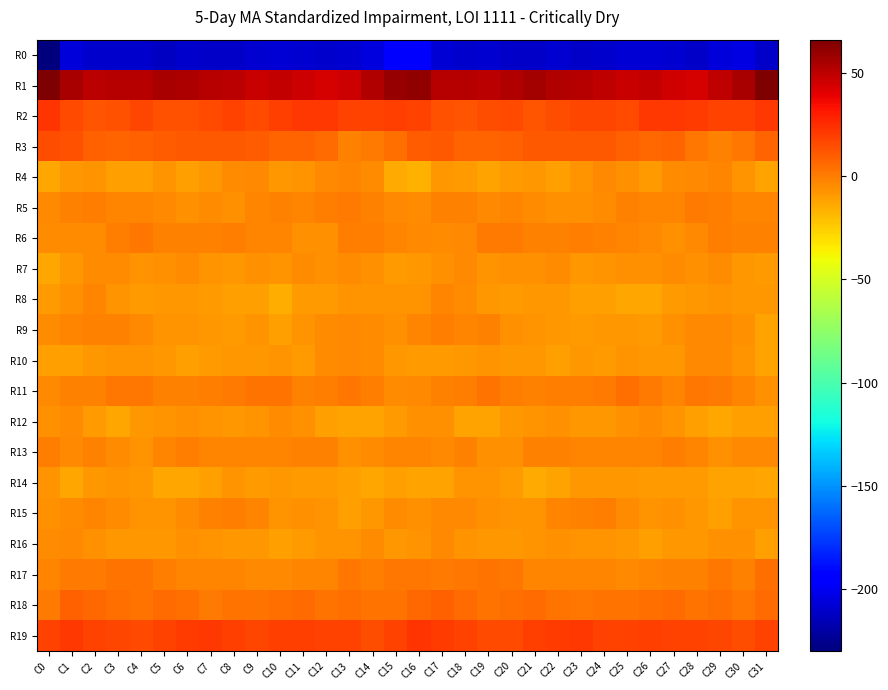

Reading left to right, transcribe all the data shown in this chart.

R0: C0=-229.9	C1=-206.6	C2=-209.7	C3=-209.4	C4=-209.2	C5=-212.0	C6=-209.2	C7=-210.3	C8=-210.9	C9=-208.0	C10=-207.8	C11=-208.1	C12=-210.1	C13=-208.1	C14=-205.4	C15=-197.0	C16=-197.0	C17=-207.4	C18=-210.0	C19=-208.9	C20=-210.3	C21=-211.3	C22=-209.0	C23=-211.2	C24=-209.7	C25=-207.6	C26=-207.7	C27=-208.7	C28=-210.4	C29=-206.6	C30=-203.5	C31=-211.1
R1: C0=65.6	C1=54.7	C2=51.1	C3=52.2	C4=51.2	C5=55.4	C6=54.3	C7=51.7	C8=50.8	C9=47.3	C10=48.6	C11=45.9	C12=44.0	C13=46.2	C14=53.0	C15=60.1	C16=60.7	C17=52.0	C18=52.2	C19=50.9	C20=52.5	C21=55.9	C22=52.8	C23=51.8	C24=49.4	C25=47.4	C26=48.4	C27=45.1	C28=43.4	C29=49.3	C30=55.4	C31=66.2
R2: C0=22.3	C1=15.4	C2=12.1	C3=13.9	C4=16.5	C5=13.9	C6=13.3	C7=16.2	C8=17.8	C9=15.7	C10=19.3	C11=21.8	C12=21.1	C13=18.0	C14=18.0	C15=18.9	C16=18.6	C17=13.4	C18=12.5	C19=14.8	C20=16.1	C21=12.7	C22=14.4	C23=17.3	C24=17.2	C25=16.0	C26=21.2	C27=21.5	C28=20.1	C29=17.7	C30=18.5	C31=21.2
R3: C0=14.2	C1=13.0	C2=8.9	C3=7.6	C4=8.9	C5=10.1	C6=11.5	C7=11.6	C8=11.0	C9=10.3	C10=7.8	C11=7.9	C12=5.5	C13=-1.9	C14=0.3	C15=4.5	C16=10.0	C17=11.1	C18=7.8	C19=7.8	C20=9.3	C21=10.7	C22=11.8	C23=11.3	C24=11.1	C25=9.5	C26=7.1	C27=8.3	C28=1.7	C29=-1.8	C30=2.1	C31=7.2
R4: C0=-13.4	C1=-8.7	C2=-7.8	C3=-11.0	C4=-10.6	C5=-7.8	C6=-10.6	C7=-8.2	C8=-4.8	C9=-4.1	C10=-8.9	C11=-7.4	C12=-3.5	C13=-2.6	C14=-5.3	C15=-14.6	C16=-16.7	C17=-8.3	C18=-9.1	C19=-11.7	C20=-9.0	C21=-8.5	C22=-10.6	C23=-6.9	C24=-3.5	C25=-5.9	C26=-9.5	C27=-5.3	C28=-3.5	C29=-2.7	C30=-7.6	C31=-11.4
R5: C0=-3.9	C1=-1.8	C2=-0.8	C3=-2.8	C4=-3.1	C5=-4.3	C6=-5.7	C7=-5.5	C8=-5.8	C9=-2.4	C10=-1.9	C11=-3.0	C12=0.1	C13=0.8	C14=-1.9	C15=-3.7	C16=-4.5	C17=-1.6	C18=-1.2	C19=-3.7	C20=-3.0	C21=-5.1	C22=-5.7	C23=-5.8	C24=-4.7	C25=-1.8	C26=-2.5	C27=-2.1	C28=1.0	C29=-0.4	C30=-2.2	C31=-2.2
R6: C0=-5.1	C1=-4.7	C2=-4.5	C3=-0.8	C4=1.8	C5=-1.4	C6=-1.7	C7=-1.6	C8=-0.2	C9=-2.1	C10=-3.0	C11=-5.9	C12=-5.7	C13=-0.9	C14=-0.1	C15=-2.7	C16=-3.7	C17=-4.8	C18=-3.3	C19=0.8	C20=0.9	C21=-1.8	C22=-1.9	C23=-0.8	C24=-1.2	C25=-2.3	C26=-3.8	C27=-6.6	C28=-4.0	C29=-0.1	C30=-1.0	C31=-1.0
R7: C0=-12.6	C1=-9.0	C2=-4.5	C3=-5.3	C4=-7.3	C5=-6.1	C6=-4.8	C7=-7.0	C8=-8.4	C9=-6.2	C10=-6.7	C11=-5.1	C12=-6.5	C13=-4.8	C14=-6.3	C15=-9.6	C16=-8.4	C17=-6.6	C18=-3.7	C19=-6.8	C20=-6.6	C21=-6.0	C22=-4.9	C23=-8.2	C24=-7.7	C25=-6.1	C26=-6.0	C27=-5.4	C28=-6.3	C29=-4.7	C30=-8.2	C31=-9.9
R8: C0=-10.0	C1=-6.2	C2=-3.1	C3=-7.2	C4=-9.3	C5=-8.7	C6=-8.4	C7=-9.5	C8=-11.3	C9=-10.8	C10=-15.0	C11=-10.1	C12=-9.2	C13=-6.8	C14=-7.9	C15=-7.3	C16=-6.9	C17=-3.2	C18=-4.8	C19=-8.2	C20=-9.1	C21=-8.7	C22=-8.6	C23=-10.5	C24=-10.9	C25=-12.7	C26=-13.4	C27=-9.5	C28=-8.3	C29=-7.0	C30=-8.4	C31=-7.9
R9: C0=-4.9	C1=-2.3	C2=-1.5	C3=-1.9	C4=-4.4	C5=-7.4	C6=-7.4	C7=-8.6	C8=-9.4	C9=-7.5	C10=-10.9	C11=-7.6	C12=-4.7	C13=-3.9	C14=-4.7	C15=-6.0	C16=-2.9	C17=-0.9	C18=-2.1	C19=-2.0	C20=-6.2	C21=-7.1	C22=-8.1	C23=-9.1	C24=-8.6	C25=-8.7	C26=-10.0	C27=-6.5	C28=-3.9	C29=-4.3	C30=-5.9	C31=-11.5
R10: C0=-11.0	C1=-10.4	C2=-8.7	C3=-7.5	C4=-7.7	C5=-8.0	C6=-10.7	C7=-9.1	C8=-8.5	C9=-8.1	C10=-7.4	C11=-9.3	C12=-5.1	C13=-3.9	C14=-5.5	C15=-8.2	C16=-9.9	C17=-9.8	C18=-8.0	C19=-7.3	C20=-7.9	C21=-8.6	C22=-11.0	C23=-8.0	C24=-9.1	C25=-7.4	C26=-8.2	C27=-8.1	C28=-3.9	C29=-4.2	C30=-6.9	C31=-12.1
R11: C0=-3.4	C1=-1.8	C2=-1.0	C3=2.2	C4=1.8	C5=-1.9	C6=-1.1	C7=-0.2	C8=0.5	C9=3.2	C10=3.0	C11=-2.1	C12=0.2	C13=1.6	C14=-0.8	C15=-4.8	C16=-4.2	C17=-1.6	C18=0.0	C19=2.7	C20=0.2	C21=-1.9	C22=-0.6	C23=-0.0	C24=1.1	C25=4.0	C26=1.1	C27=-2.2	C28=1.7	C29=0.9	C30=-2.3	C31=-5.6
R12: C0=-5.6	C1=-5.4	C2=-9.2	C3=-12.7	C4=-8.8	C5=-7.6	C6=-6.2	C7=-7.6	C8=-8.1	C9=-7.6	C10=-5.0	C11=-5.8	C12=-10.2	C13=-12.3	C14=-11.7	C15=-9.5	C16=-6.5	C17=-6.1	C18=-11.5	C19=-11.6	C20=-8.0	C21=-7.3	C22=-6.5	C23=-7.9	C24=-8.3	C25=-6.3	C26=-4.8	C27=-7.5	C28=-10.9	C29=-12.7	C30=-11.0	C31=-10.4
R13: C0=-0.4	C1=-4.0	C2=-1.7	C3=-4.4	C4=-7.3	C5=-3.0	C6=-0.7	C7=-2.1	C8=-2.4	C9=-2.6	C10=-2.7	C11=-1.1	C12=-1.5	C13=-6.0	C14=-4.4	C15=-3.1	C16=-3.2	C17=-3.3	C18=-1.9	C19=-6.4	C20=-6.2	C21=-1.6	C22=-1.2	C23=-2.3	C24=-2.6	C25=-2.5	C26=-2.3	C27=-0.5	C28=-3.1	C29=-6.1	C30=-3.5	C31=-4.2
R14: C0=-6.8	C1=-13.5	C2=-8.2	C3=-6.8	C4=-8.6	C5=-12.9	C6=-13.5	C7=-10.2	C8=-7.8	C9=-9.1	C10=-8.8	C11=-9.2	C12=-9.8	C13=-10.6	C14=-12.9	C15=-10.8	C16=-11.6	C17=-12.5	C18=-6.9	C19=-7.4	C20=-9.8	C21=-14.1	C22=-12.5	C23=-8.8	C24=-8.6	C25=-8.8	C26=-9.0	C27=-9.3	C28=-10.0	C29=-11.6	C30=-12.4	C31=-12.8
R15: C0=-5.8	C1=-4.6	C2=-2.7	C3=-5.4	C4=-7.7	C5=-7.0	C6=-4.6	C7=-1.5	C8=-0.2	C9=-2.9	C10=-7.1	C11=-6.1	C12=-6.9	C13=-10.8	C14=-8.9	C15=-5.2	C16=-5.6	C17=-3.6	C18=-3.5	C19=-6.6	C20=-7.5	C21=-6.7	C22=-3.0	C23=-1.0	C24=-0.7	C25=-4.9	C26=-7.1	C27=-5.7	C28=-8.9	C29=-10.8	C30=-7.6	C31=-6.8
R16: C0=-5.1	C1=-4.3	C2=-5.7	C3=-8.2	C4=-8.5	C5=-8.1	C6=-5.8	C7=-7.2	C8=-8.0	C9=-8.0	C10=-11.0	C11=-9.9	C12=-7.7	C13=-7.8	C14=-4.8	C15=-7.9	C16=-6.7	C17=-4.4	C18=-7.2	C19=-8.2	C20=-8.8	C21=-7.5	C22=-5.6	C23=-7.8	C24=-7.8	C25=-8.9	C26=-11.3	C27=-8.3	C28=-8.5	C29=-6.2	C30=-6.3	C31=-10.4
R17: C0=-3.1	C1=0.5	C2=0.7	C3=3.3	C4=2.6	C5=-0.3	C6=-3.1	C7=-2.7	C8=-2.5	C9=-3.3	C10=-3.6	C11=-2.2	C12=-2.3	C13=1.8	C14=-0.5	C15=2.2	C16=1.9	C17=0.8	C18=1.9	C19=3.1	C20=2.1	C21=-2.2	C22=-3.1	C23=-2.4	C24=-2.9	C25=-3.4	C26=-3.1	C27=-2.0	C28=-1.3	C29=1.8	C30=-1.1	C31=4.1
R18: C0=0.5	C1=8.4	C2=7.0	C3=4.1	C4=3.5	C5=4.9	C6=4.1	C7=1.2	C8=2.8	C9=2.6	C10=4.2	C11=5.9	C12=3.4	C13=4.5	C14=2.9	C15=3.2	C16=7.0	C17=9.3	C18=5.8	C19=3.5	C20=3.8	C21=5.2	C22=2.6	C23=1.5	C24=2.9	C25=3.0	C26=4.7	C27=5.7	C28=3.0	C29=4.5	C30=1.5	C31=5.9
R19: C0=17.6	C1=21.3	C2=18.4	C3=16.8	C4=15.4	C5=17.8	C6=20.1	C7=21.4	C8=19.0	C9=17.2	C10=19.1	C11=19.1	C12=18.1	C13=17.8	C14=14.7	C15=17.6	C16=23.3	C17=20.6	C18=17.8	C19=16.1	C20=15.4	C21=19.1	C22=20.6	C23=21.1	C24=17.6	C25=17.7	C26=19.2	C27=18.5	C28=18.4	C29=16.5	C30=14.5	C31=18.6